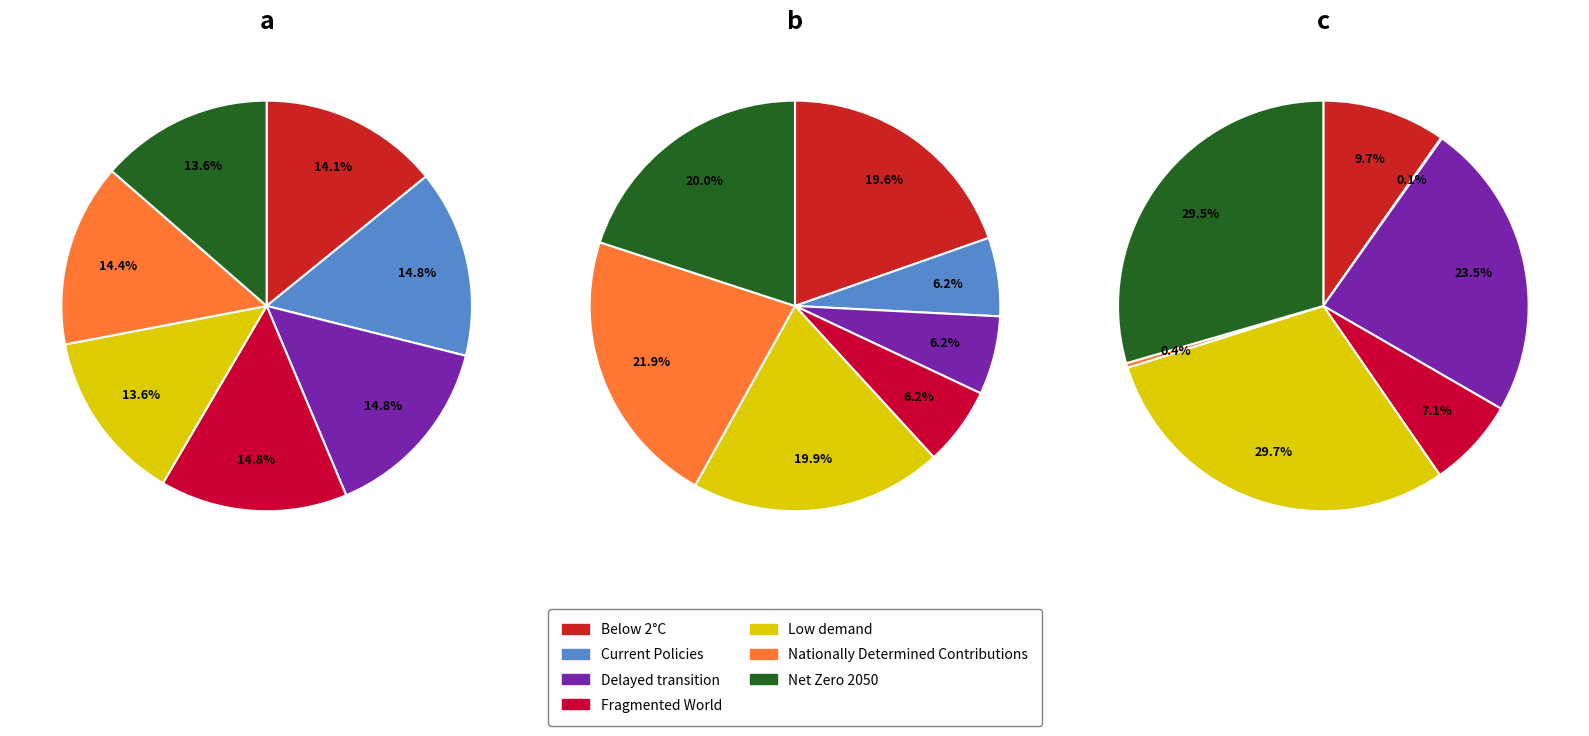

Count the number of slices in the pie.

7